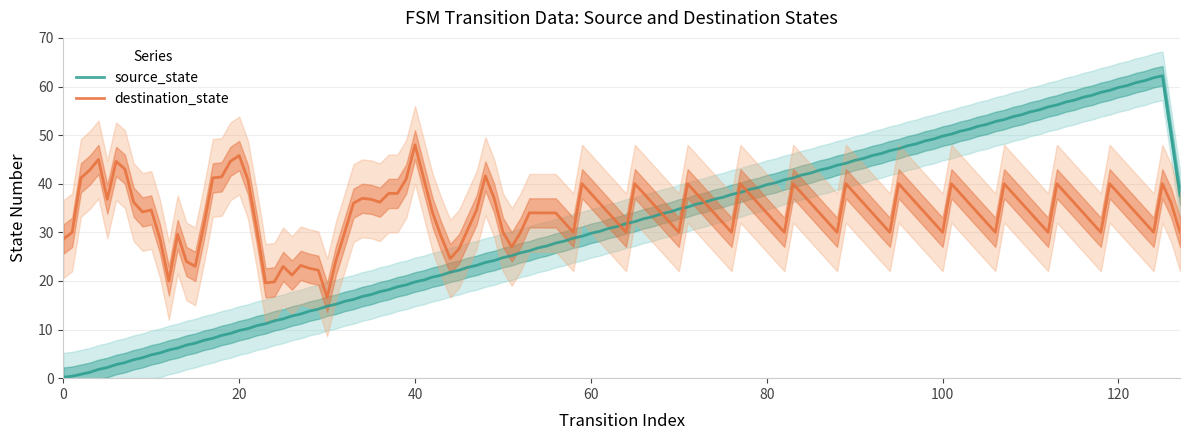

What is the maximum value for destination_state?

48.0